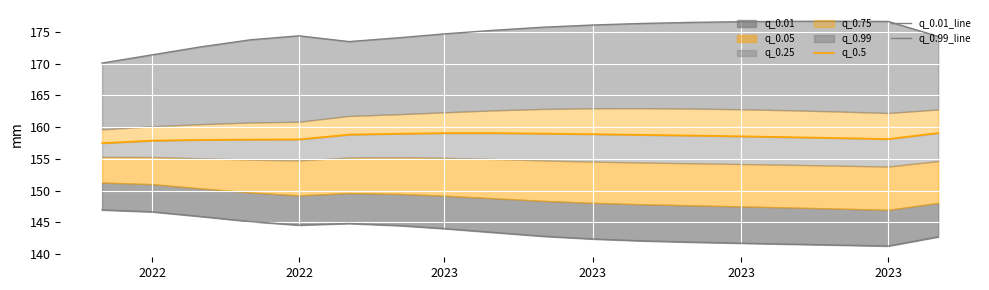

In q_0.5, how many points are lower than both neighbors (excluding endpoints)?

1